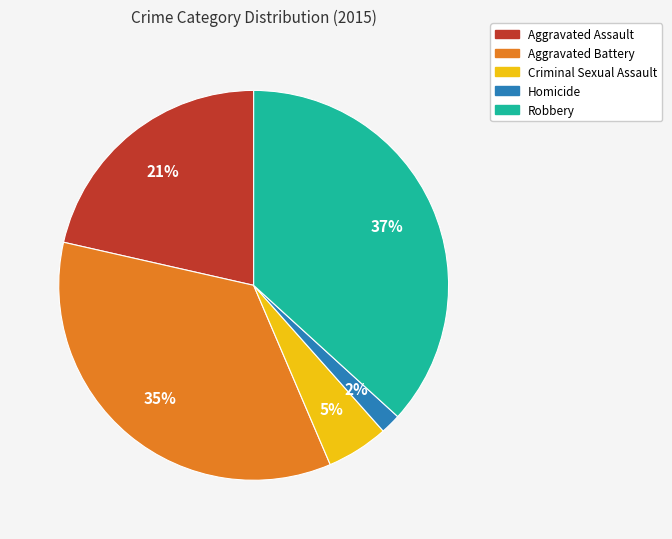

Is there any slice that represents more than half of the pie?

No